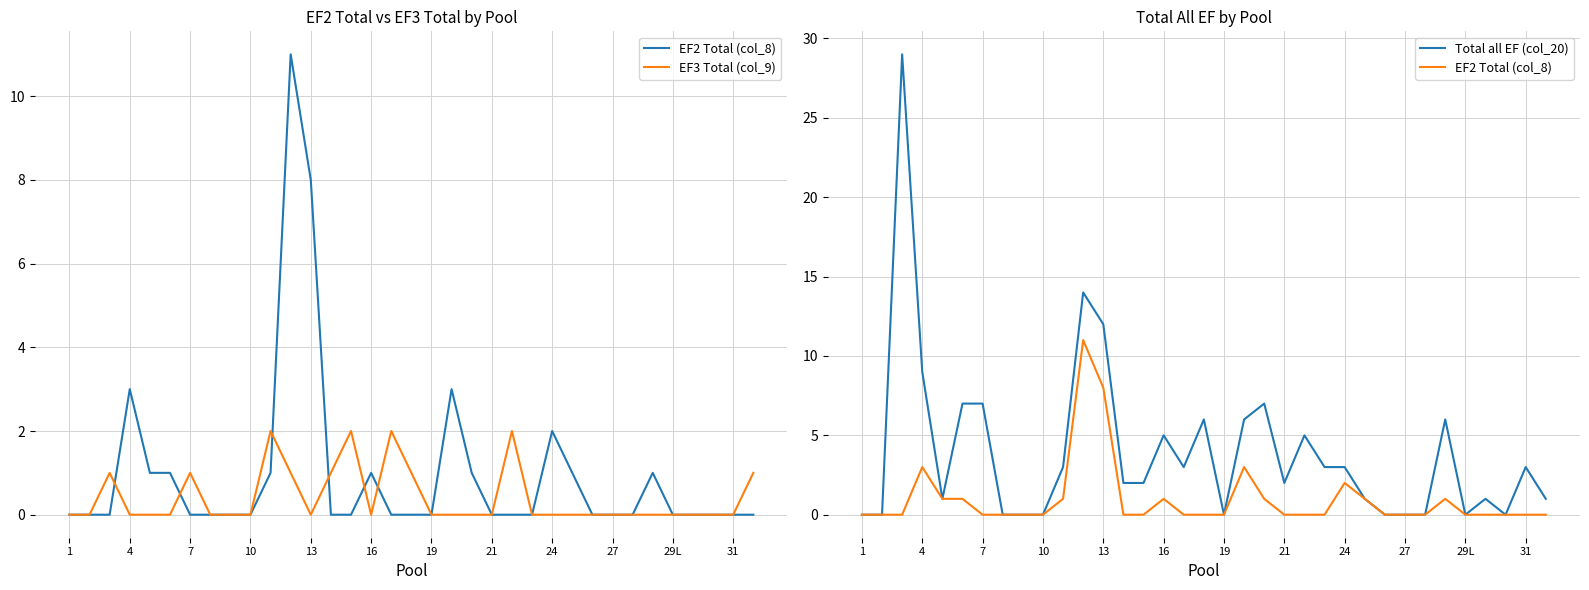

What is the difference between the Total all EF (col_20) values at 25 and 33?

2